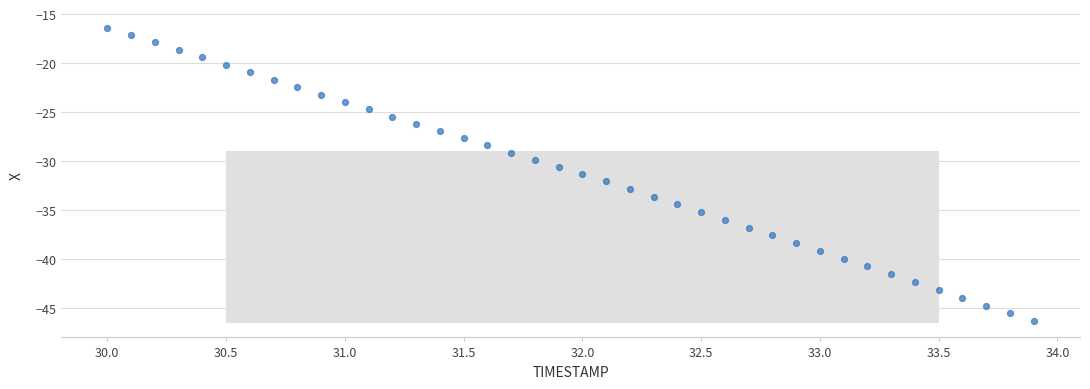

What is the range of Y values (max minus min)?

29.9